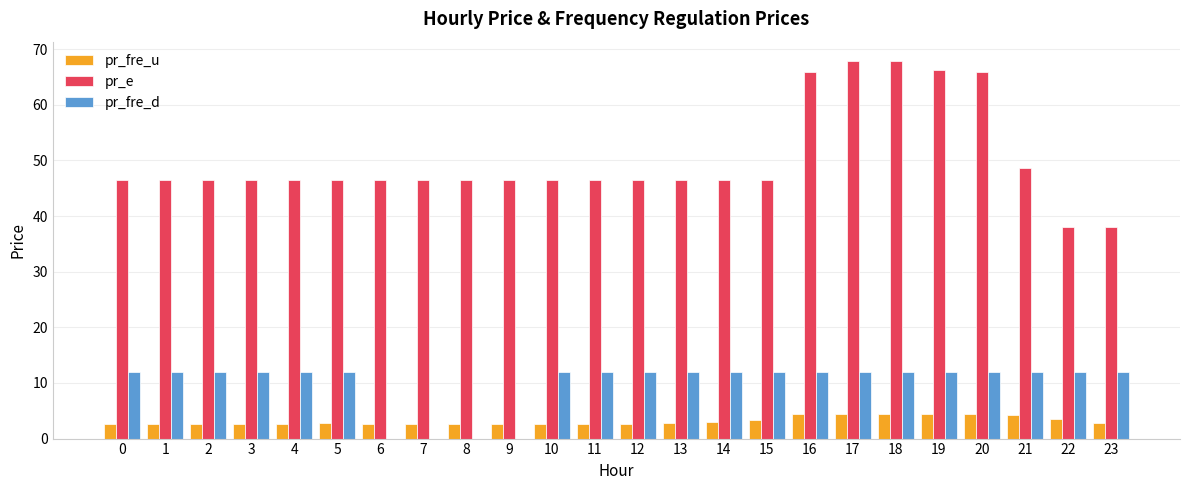

What is the total value across all series at 6?

49.2